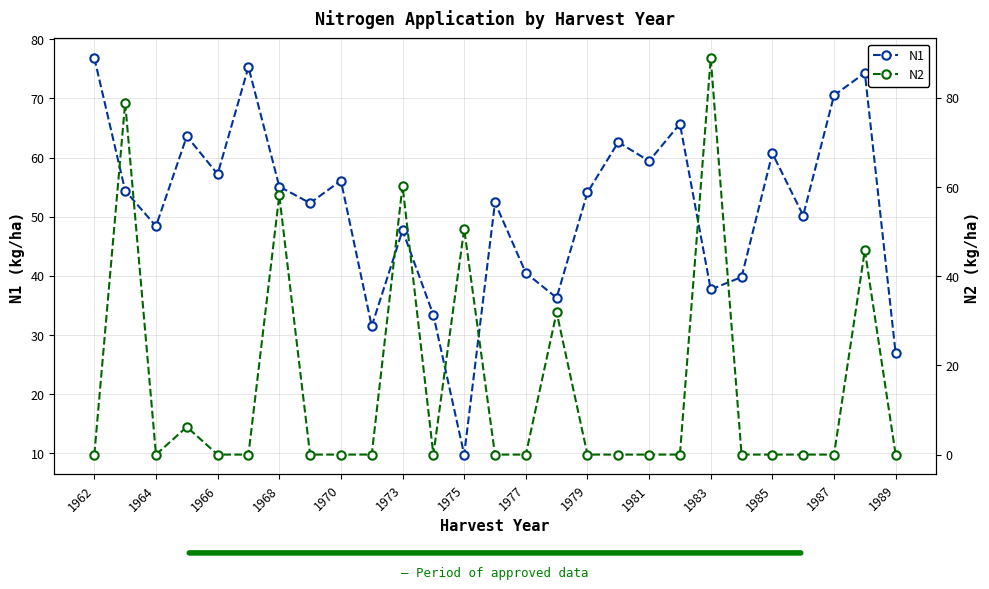

True or false: N1 has more than 0 interior local peaks.

True